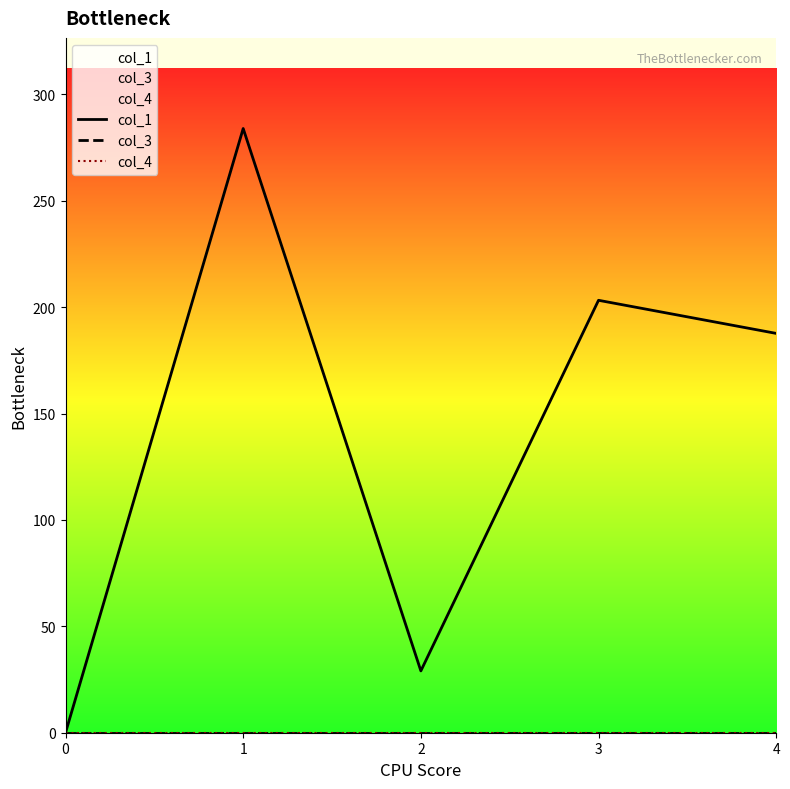

True or false: col_1 and col_4 intersect in this chart.

False